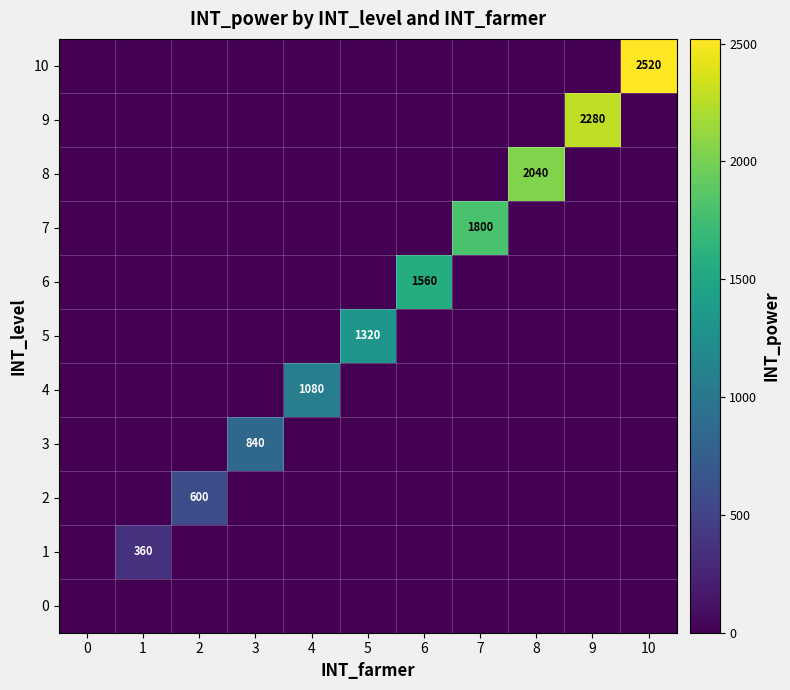

The value of 10 at 0 is -786. True or false?

False